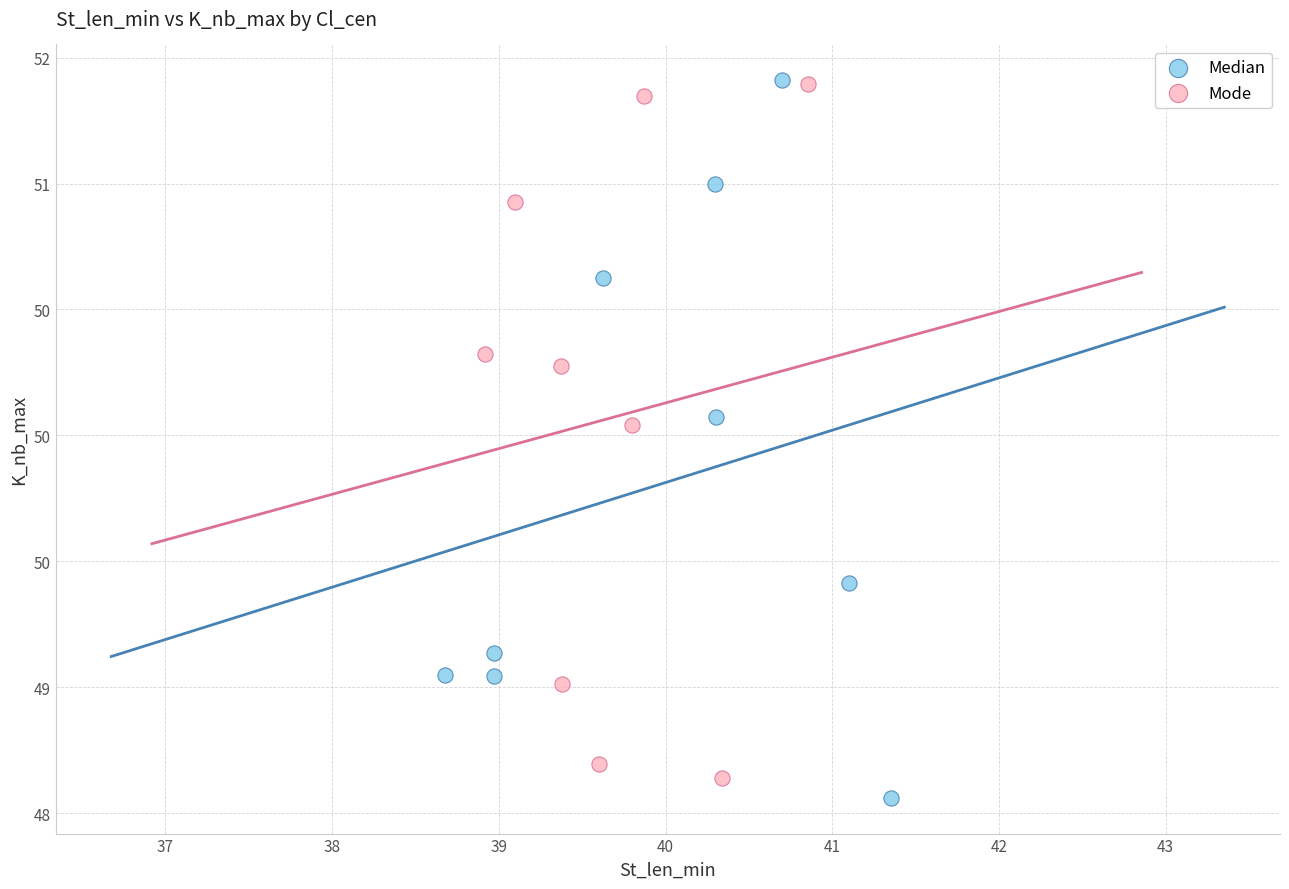

What are all the series names shown in the legend?

Median, Mode